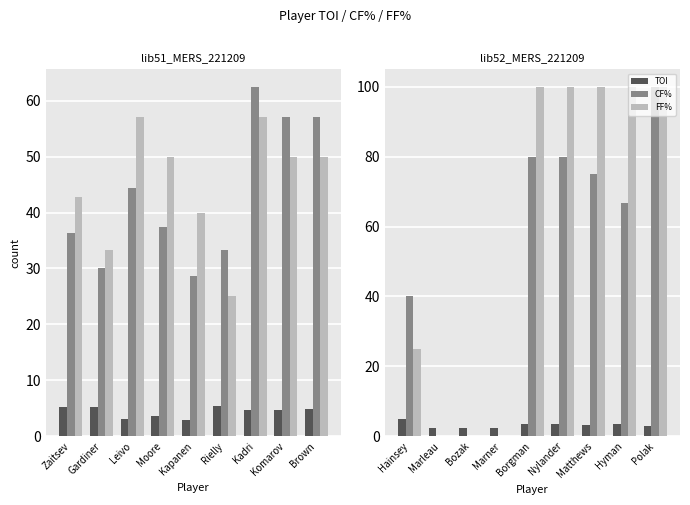

How many groups of bars are there?

9